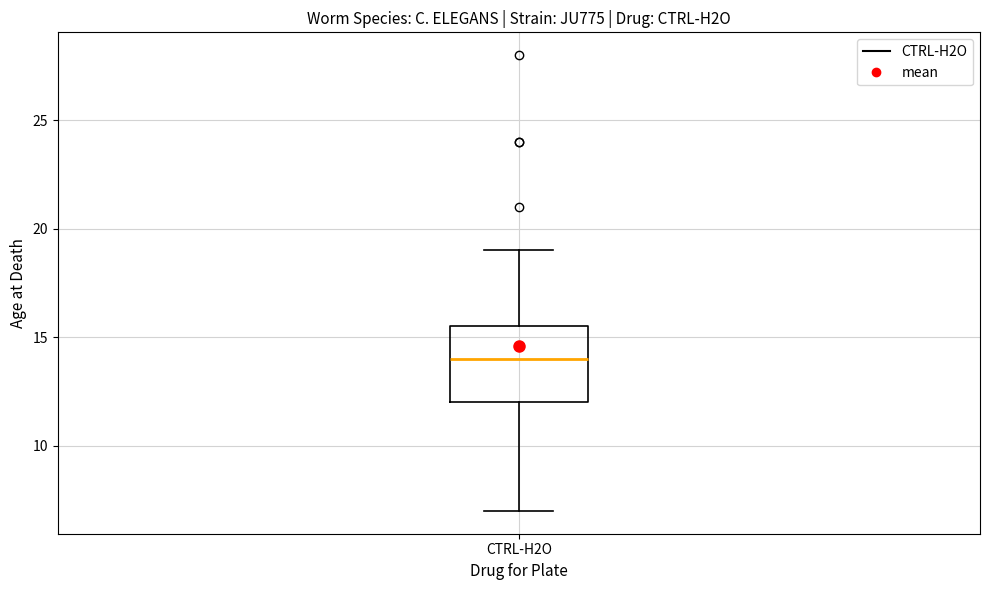

Read this box plot against the y-axis: the position of the median line, the range covered by the box, and the ends of both whiskers. The values are not printed on the chart, so give them approximately, as read against the axis.

median 14.0, box 12.0 to 15.5, whiskers 7.0 to 19.0